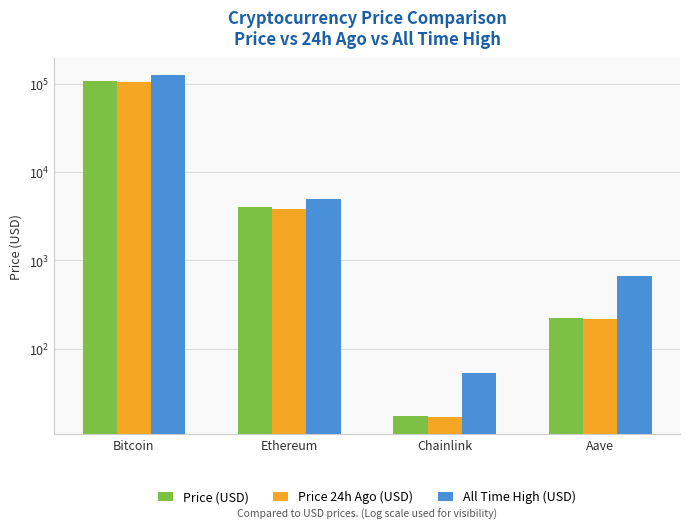

Count the number of data series in this chart.

3